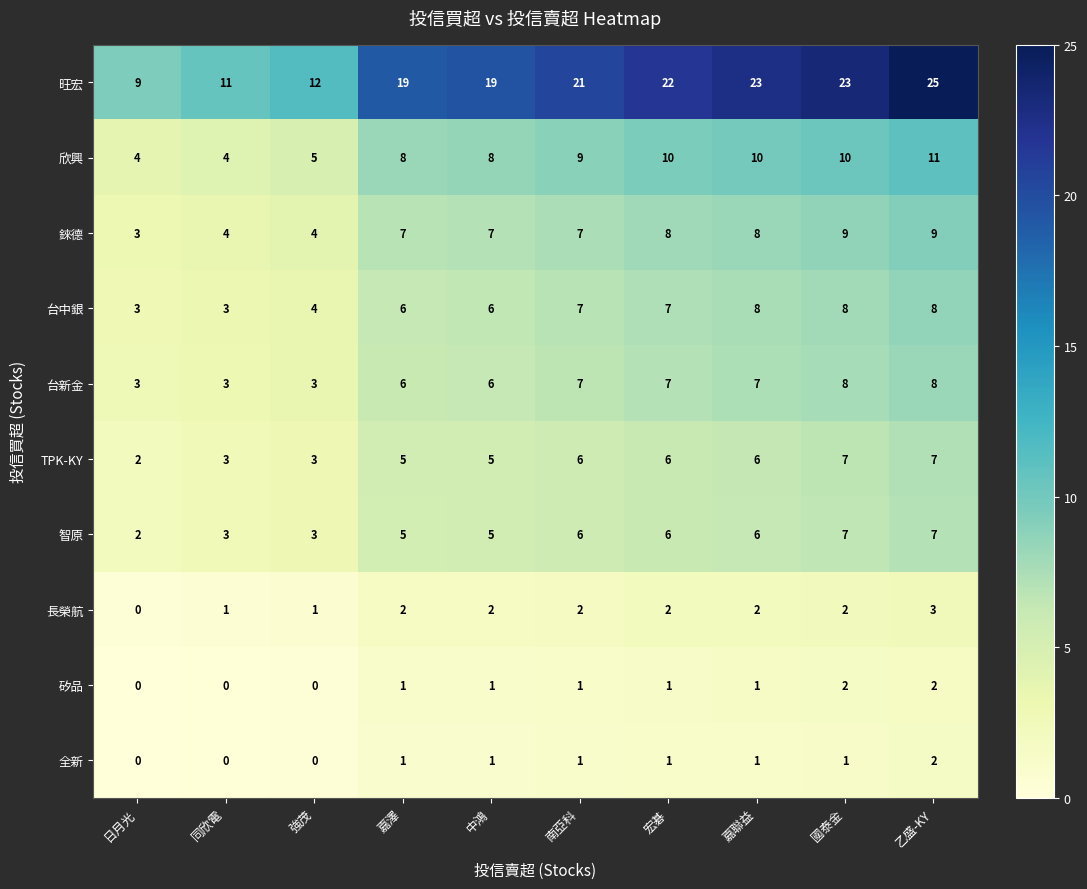

Is it true that 旺宏 equals 5 at 嘉澤?

False